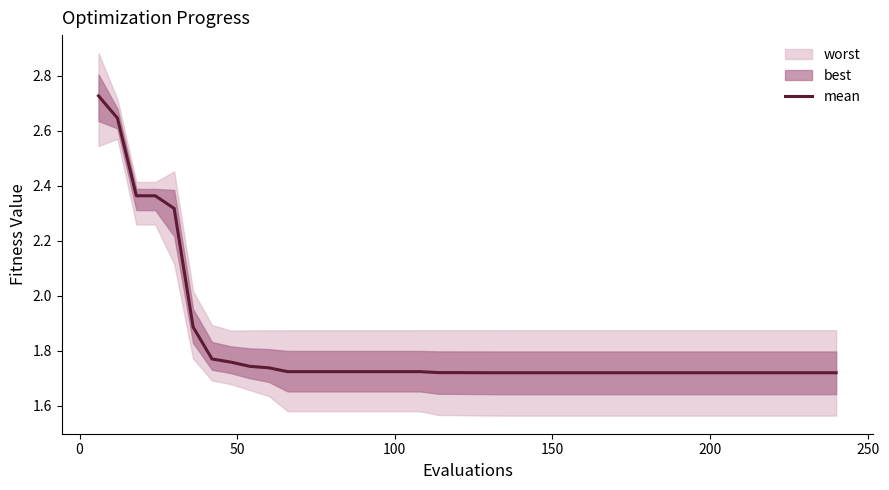

True or false: the data shows 0.8 at 33.

False